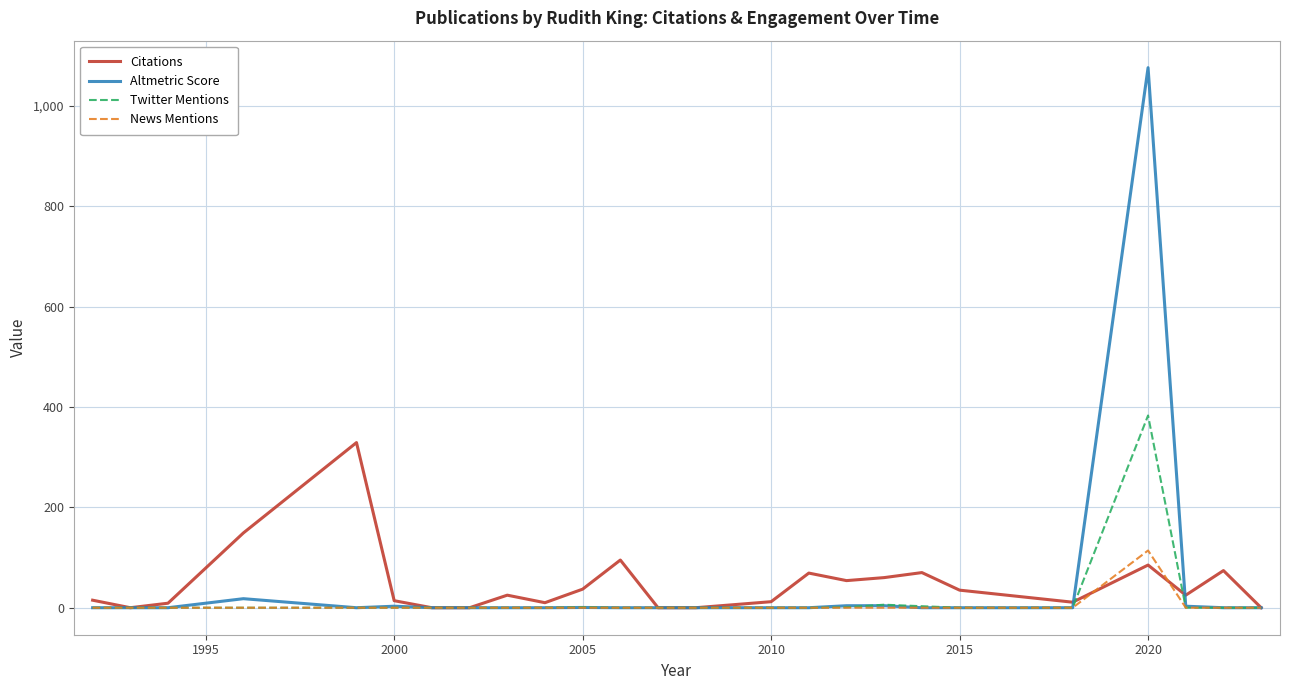

Which series has the largest range (max minus min)?

Altmetric Score